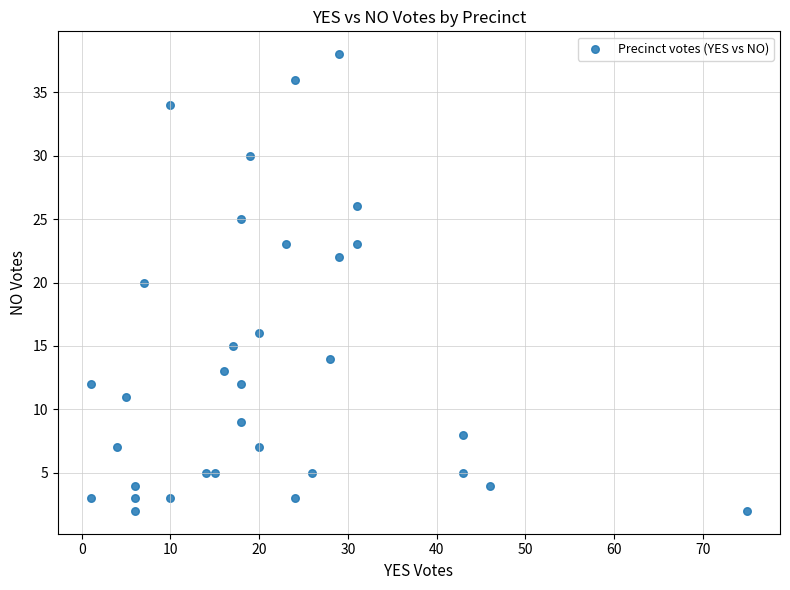

What is the range of Y values (max minus min)?

36